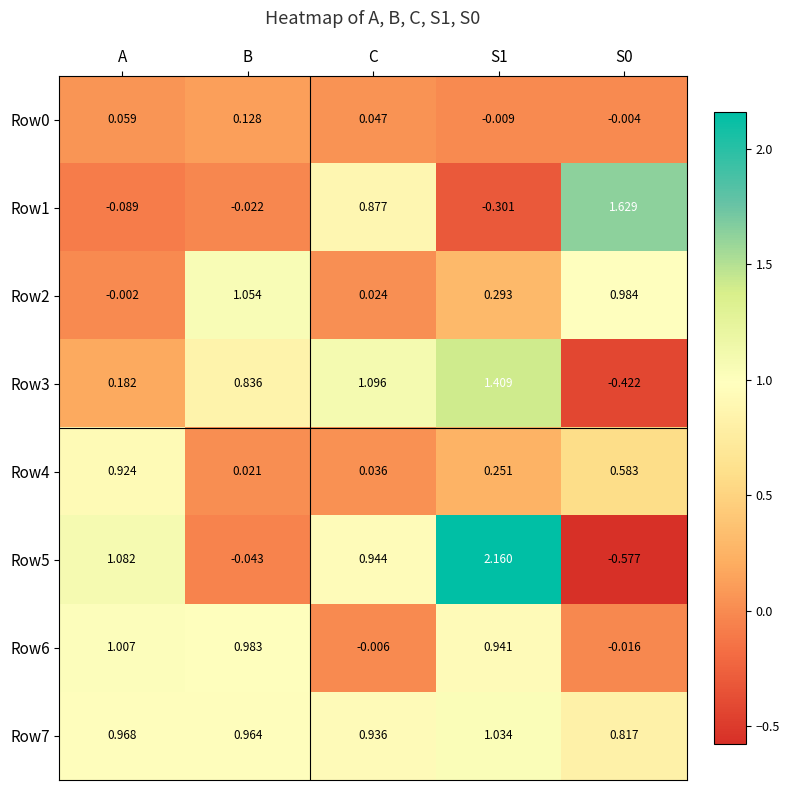

Is the value of Row7 at S1 greater than the value of Row0 at B?

Yes